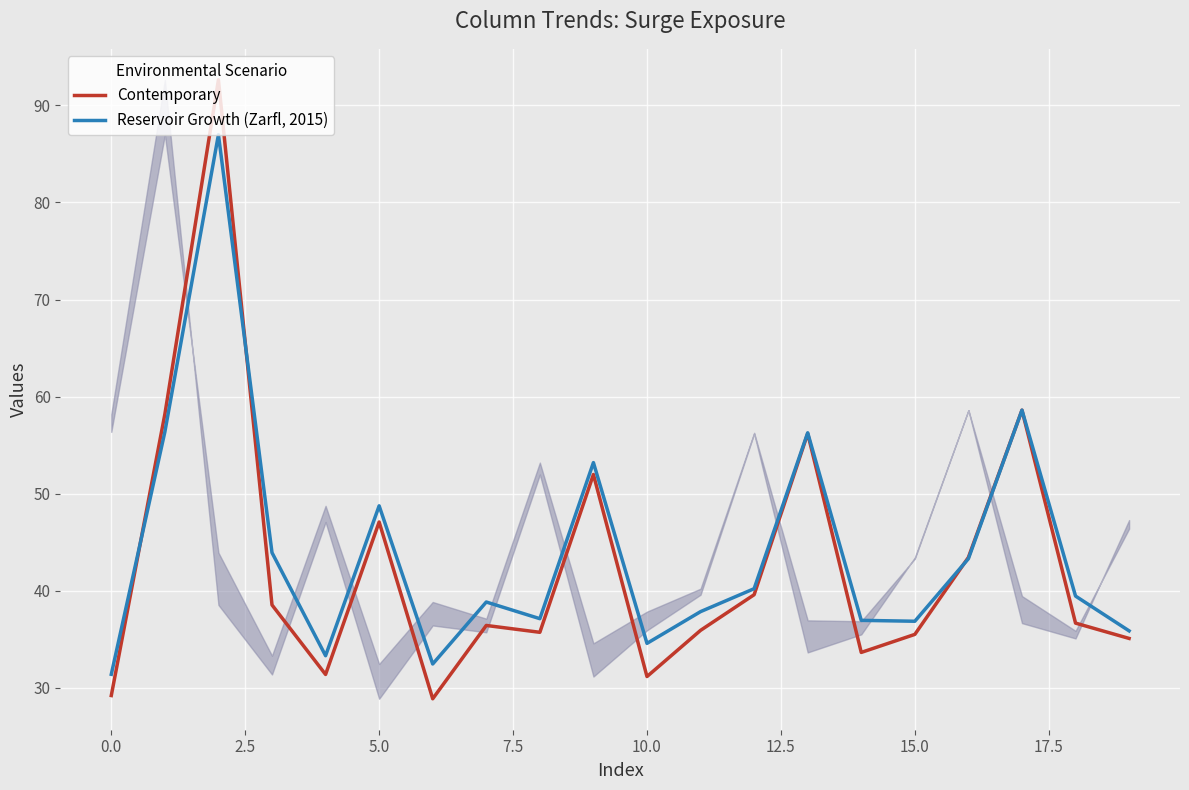

Rank the series by their average value, from highest to lowest.

Reservoir Growth (Zarfl, 2015), Contemporary